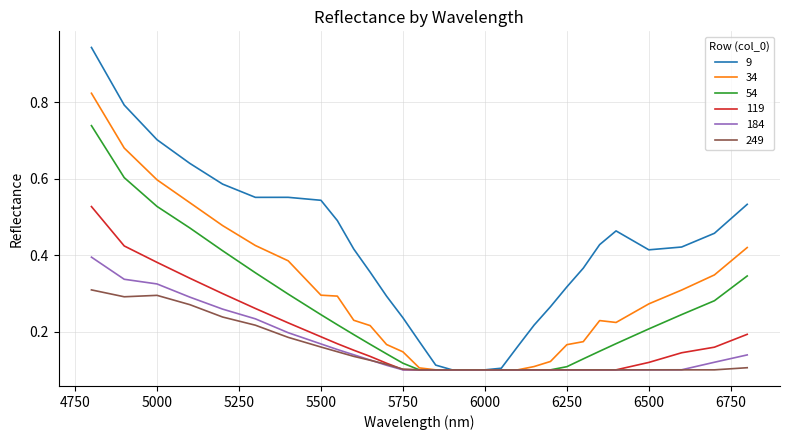

Which series has the largest total across all categories?

9